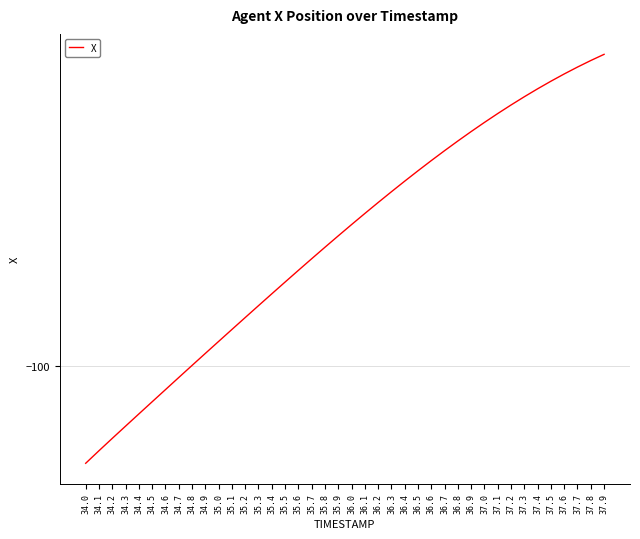

Rank the categories by value from lowest to highest.

34.0, 34.1, 34.2, 34.3, 34.4, 34.5, 34.6, 34.7, 34.8, 34.9, 35.0, 35.1, 35.2, 35.3, 35.4, 35.5, 35.6, 35.7, 35.8, 35.9, 36.0, 36.1, 36.2, 36.3, 36.4, 36.5, 36.6, 36.7, 36.8, 36.9, 37.0, 37.1, 37.2, 37.3, 37.4, 37.5, 37.6, 37.7, 37.8, 37.9